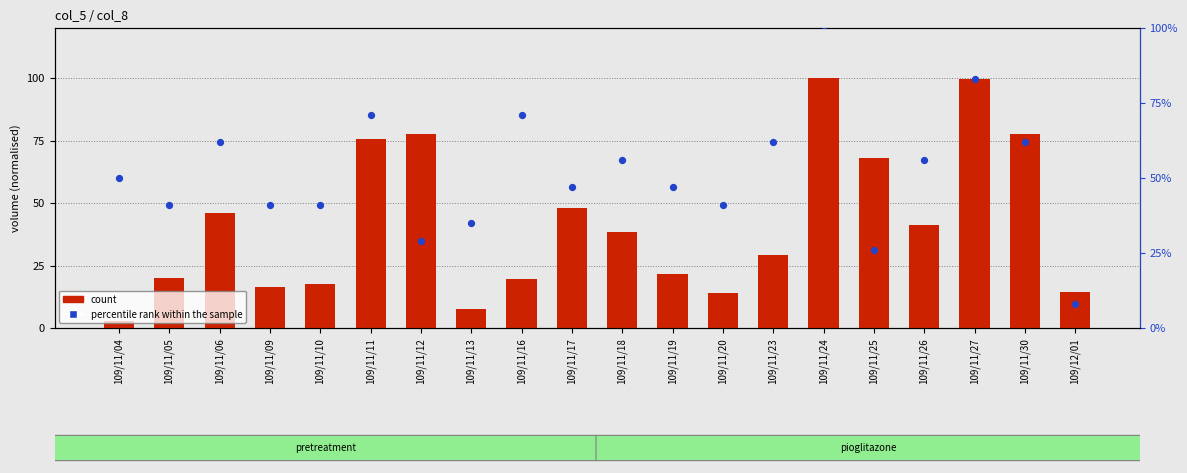

Is the value of count at 109/11/27 greater than the value of percentile rank within the sample at 109/11/04?

Yes